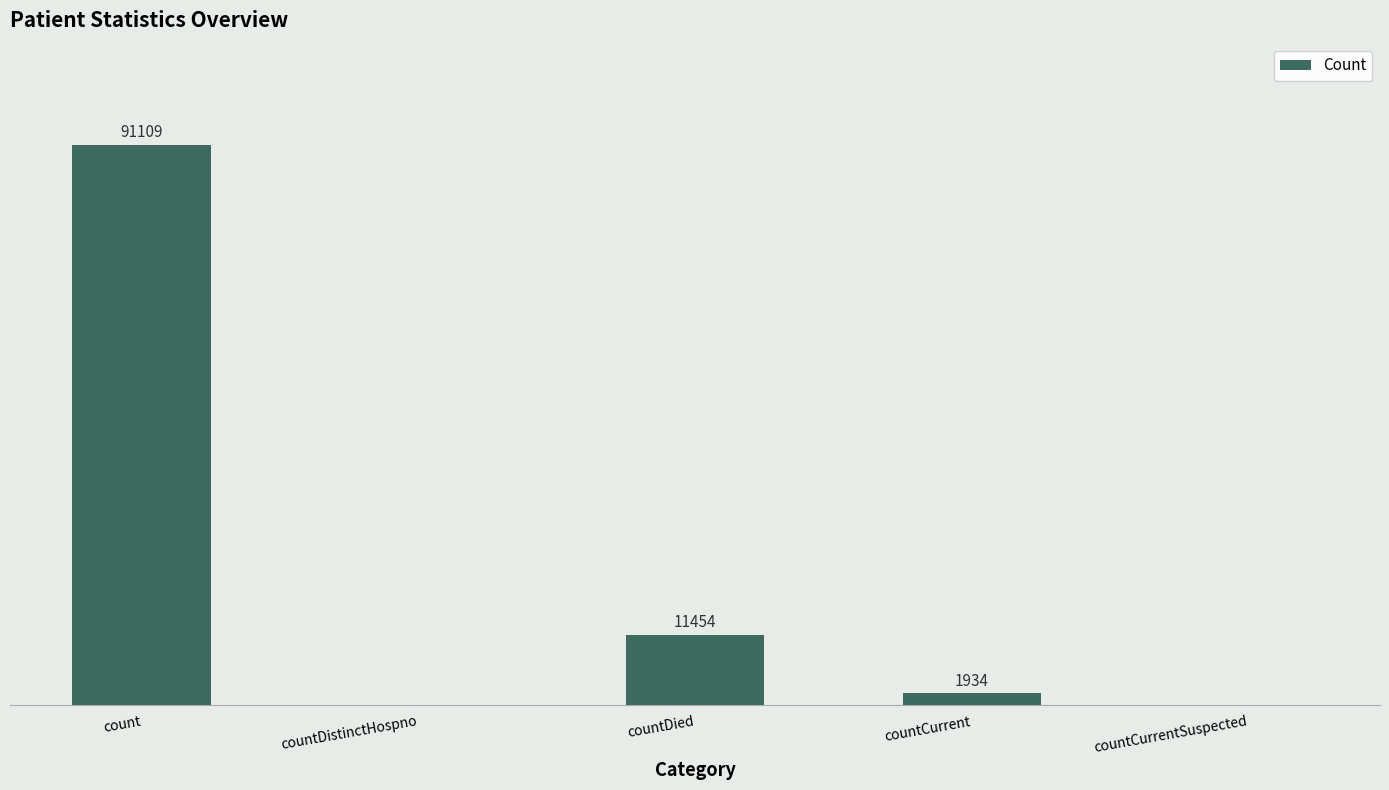

Which category has the highest value across all series?

count